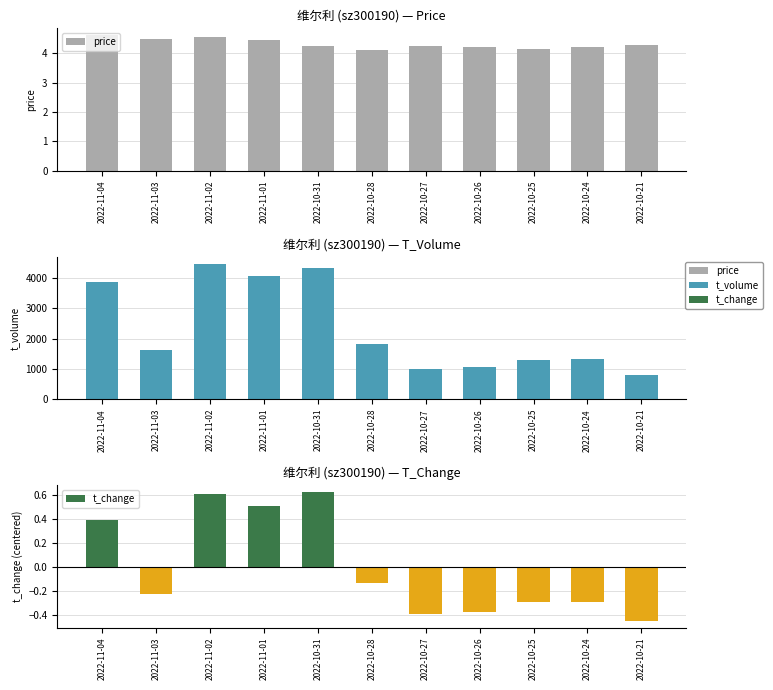

How many values in t_change are above zero?

4